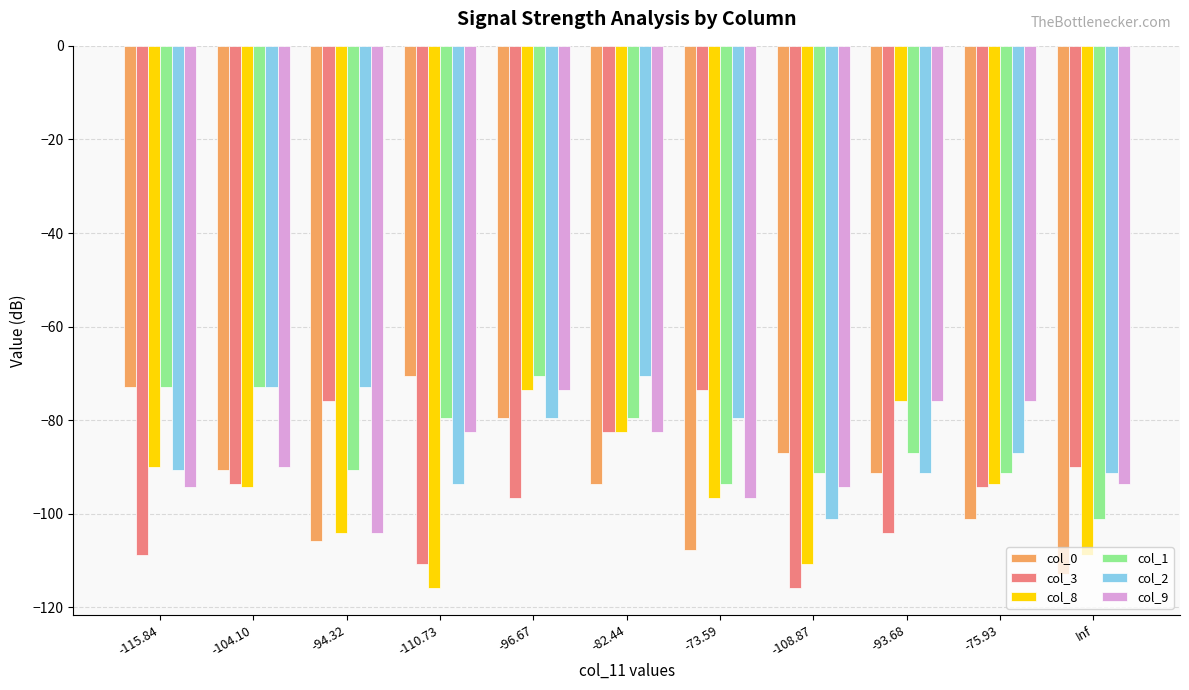

What is the sum of all col_3 values?

-1046.2